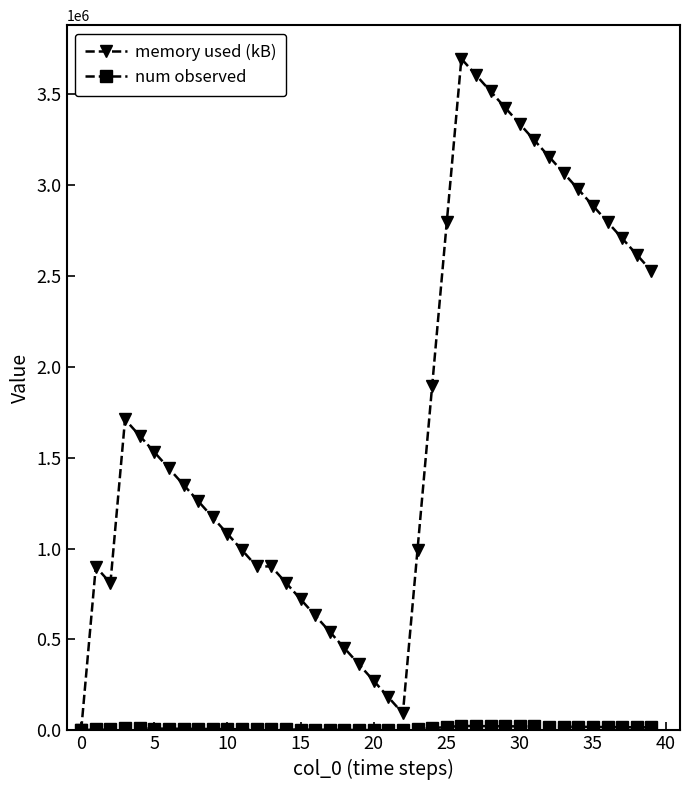

Which series has the largest range (max minus min)?

memory used (kB)